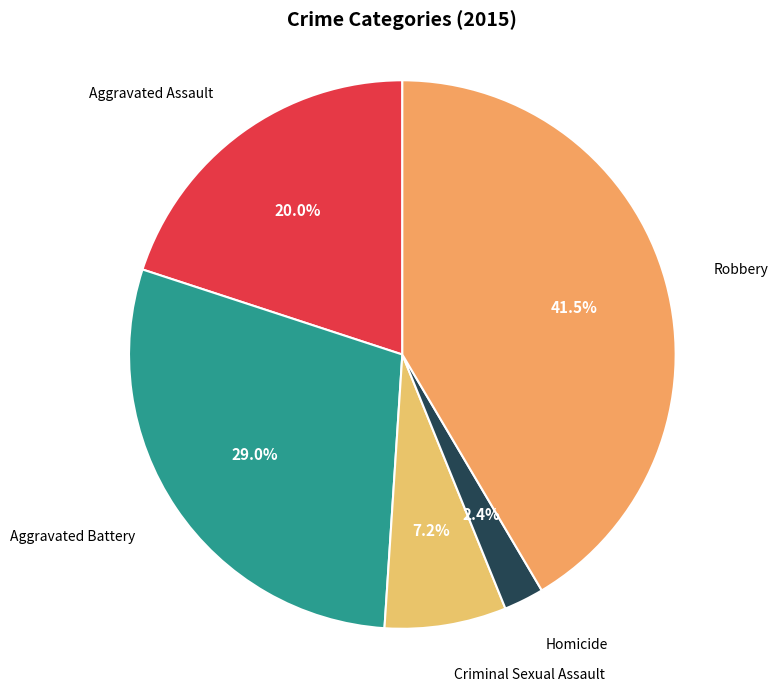

To the nearest percent, what is the combined percentage of Aggravated Battery and Homicide?

31%